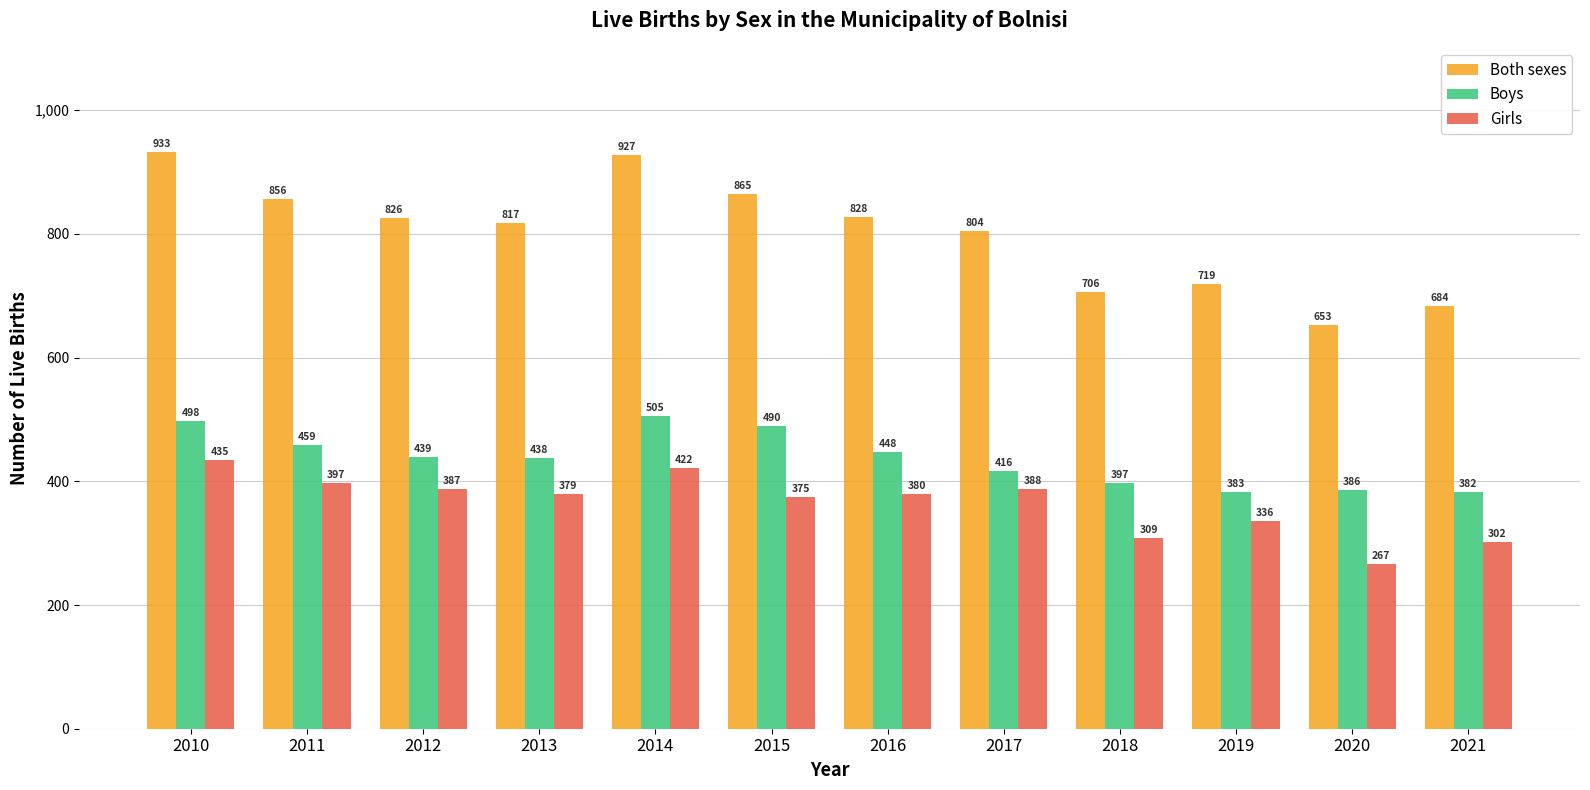

How many series are shown in this chart?

3